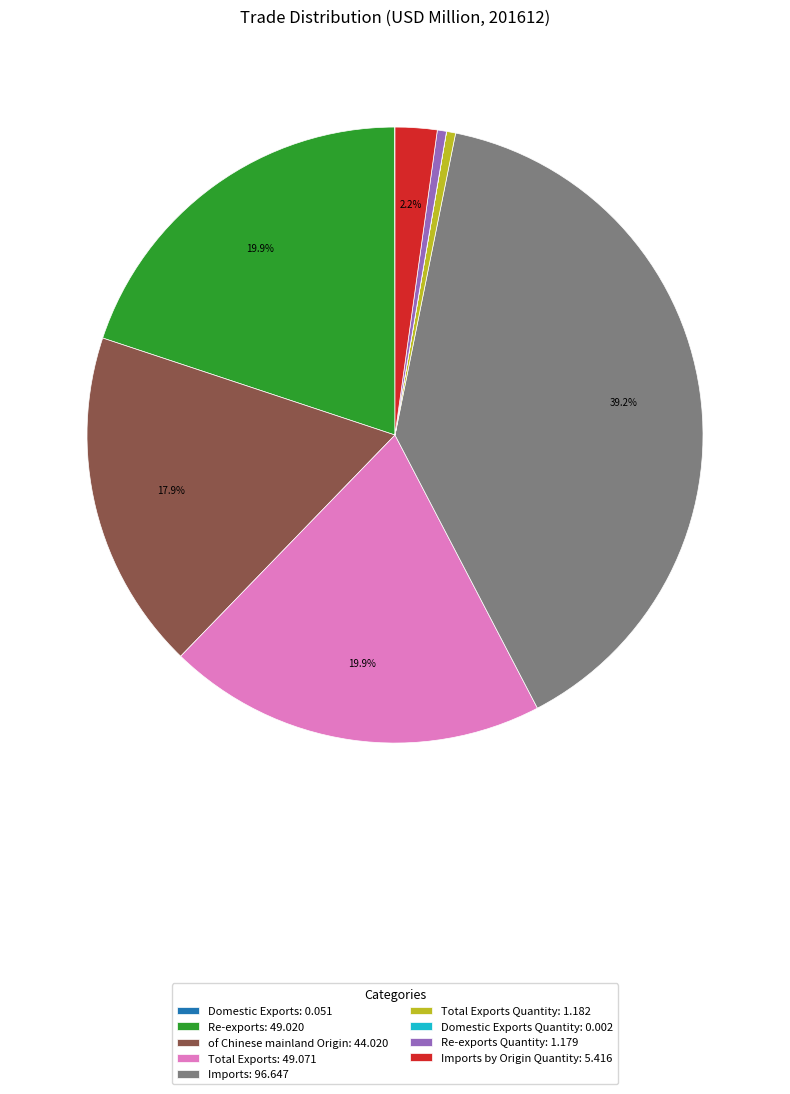

What is the total percentage of of Chinese mainland Origin: 44.020 and Imports: 96.647?

57.0%